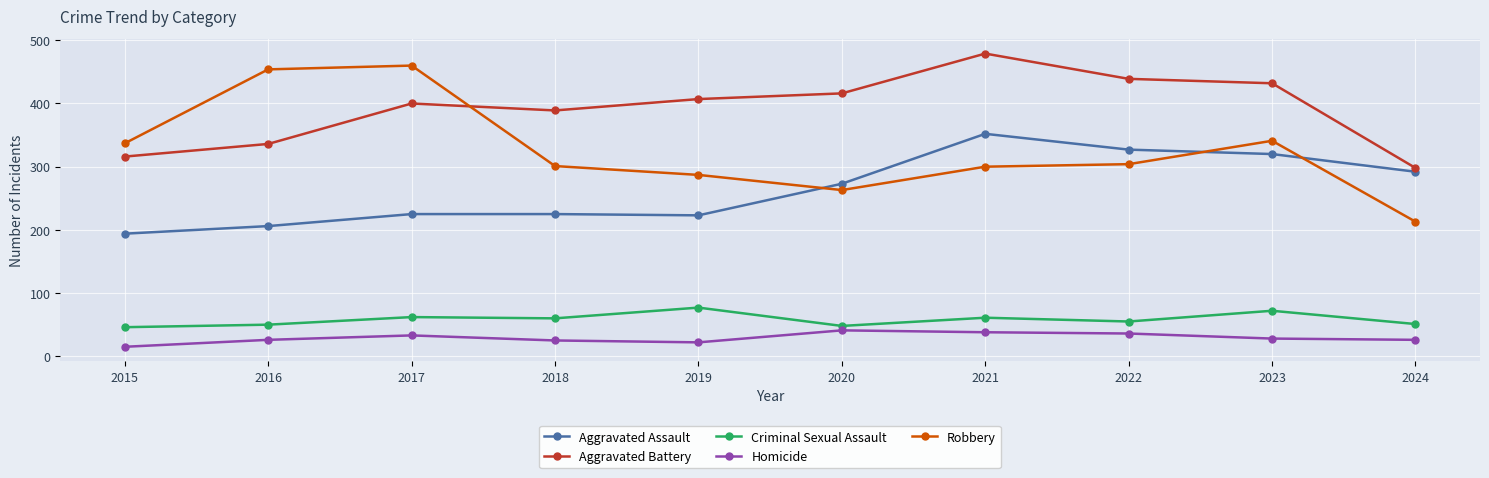

What is the greatest value displayed?

479